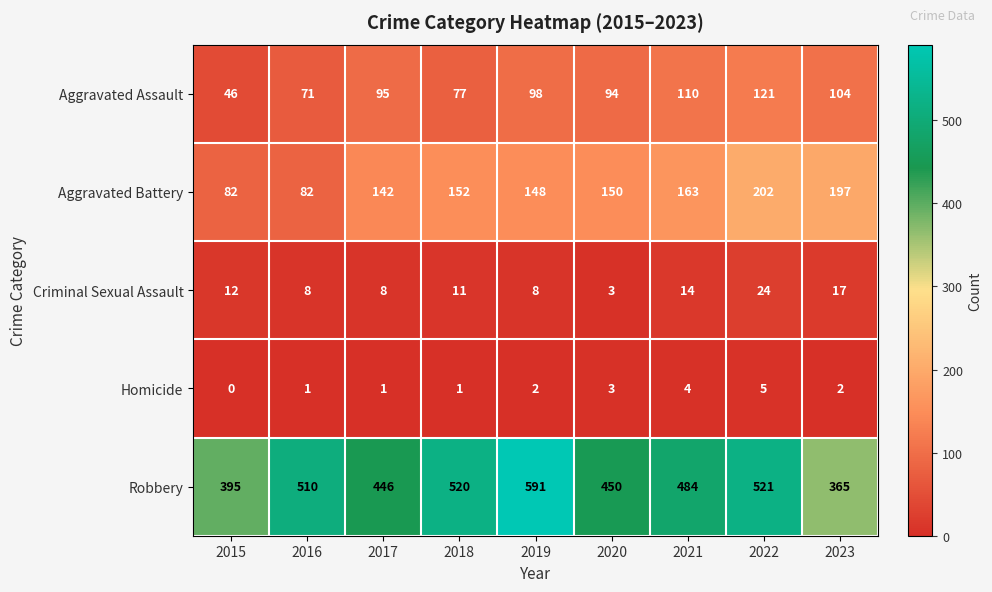

Rank the series at 2022 from lowest to highest value.

Homicide, Criminal Sexual Assault, Aggravated Assault, Aggravated Battery, Robbery